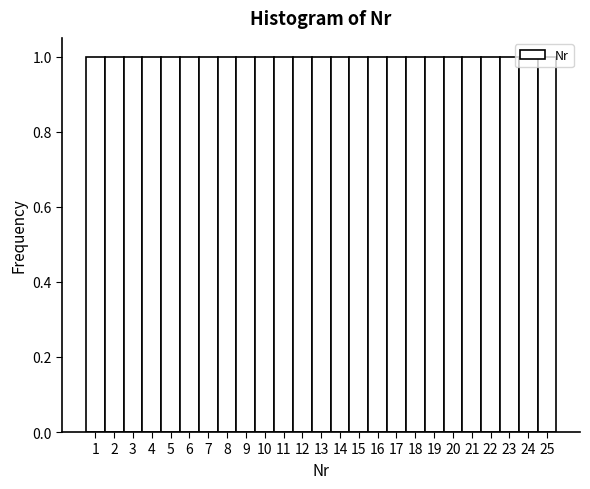

Reading left to right, list every bar in this chart as the range it spans on the x-axis followed by its height. The values are not printed on the chart, so give them approximately, as read against the axis.

0.5 to 1.5: 1
1.5 to 2.5: 1
2.5 to 3.5: 1
3.5 to 4.5: 1
4.5 to 5.5: 1
5.5 to 6.5: 1
6.5 to 7.5: 1
7.5 to 8.5: 1
8.5 to 9.5: 1
9.5 to 10.5: 1
10.5 to 11.5: 1
11.5 to 12.5: 1
12.5 to 13.5: 1
13.5 to 14.5: 1
14.5 to 15.5: 1
15.5 to 16.5: 1
16.5 to 17.5: 1
17.5 to 18.5: 1
18.5 to 19.5: 1
19.5 to 20.5: 1
20.5 to 21.5: 1
21.5 to 22.5: 1
22.5 to 23.5: 1
23.5 to 24.5: 1
24.5 to 25.5: 1